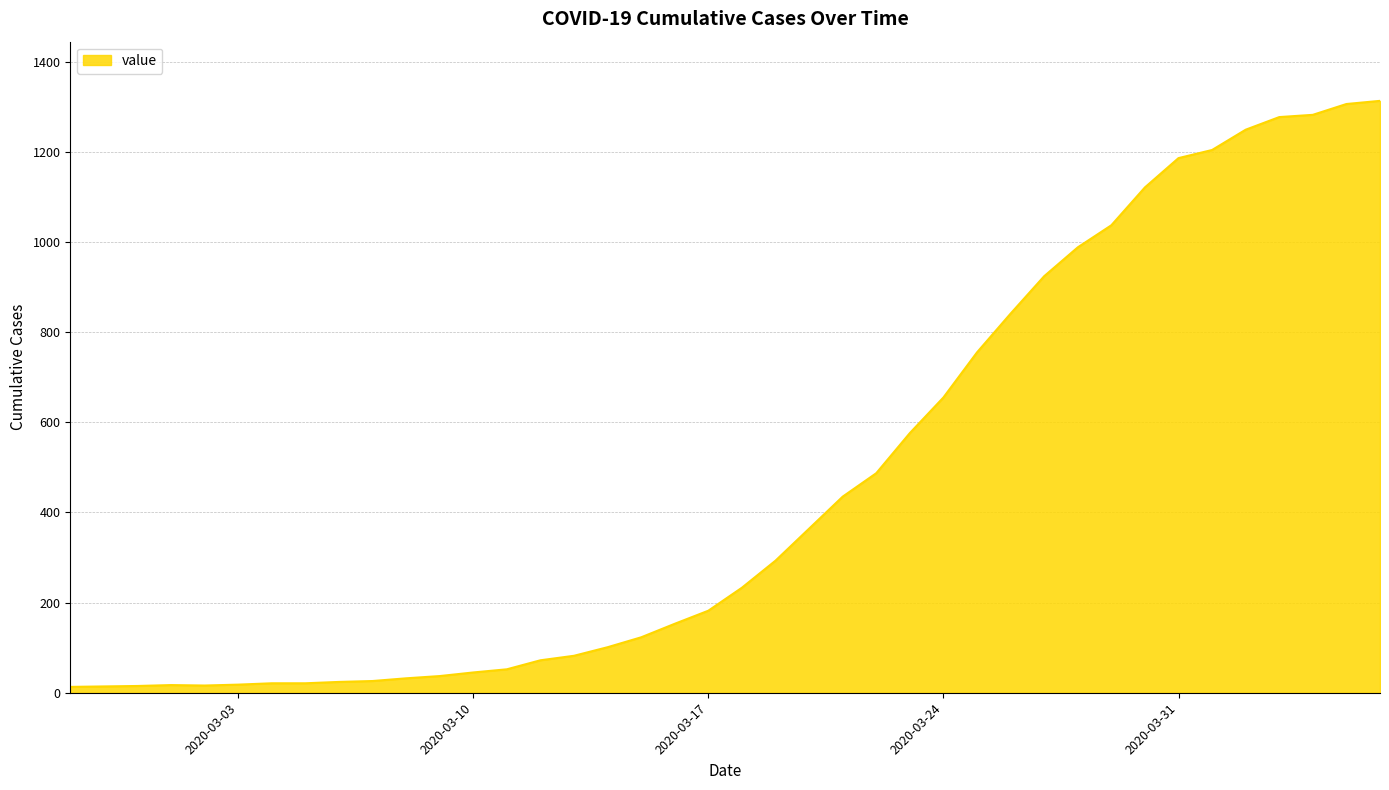

What is the maximum value shown in the chart?

1313